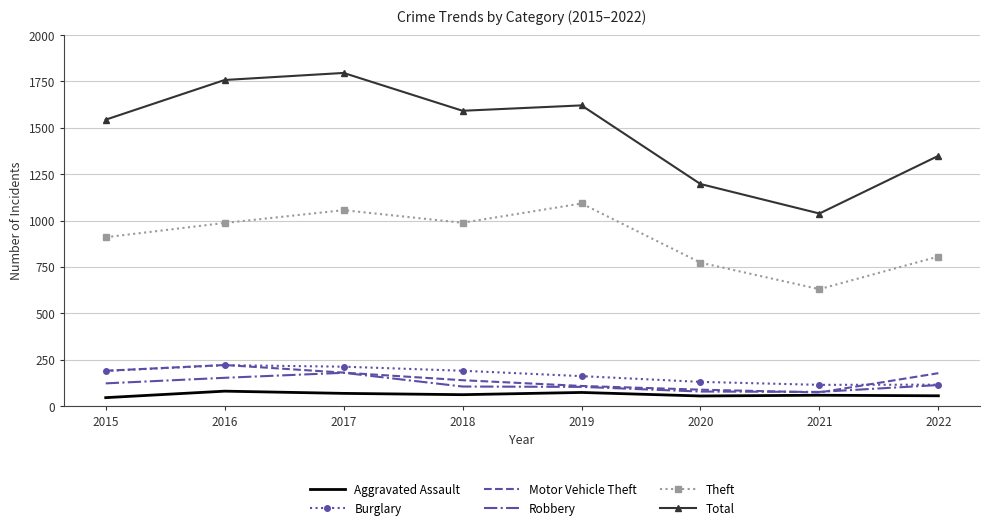

In Burglary, how many points are higher than both neighbors (excluding endpoints)?

1